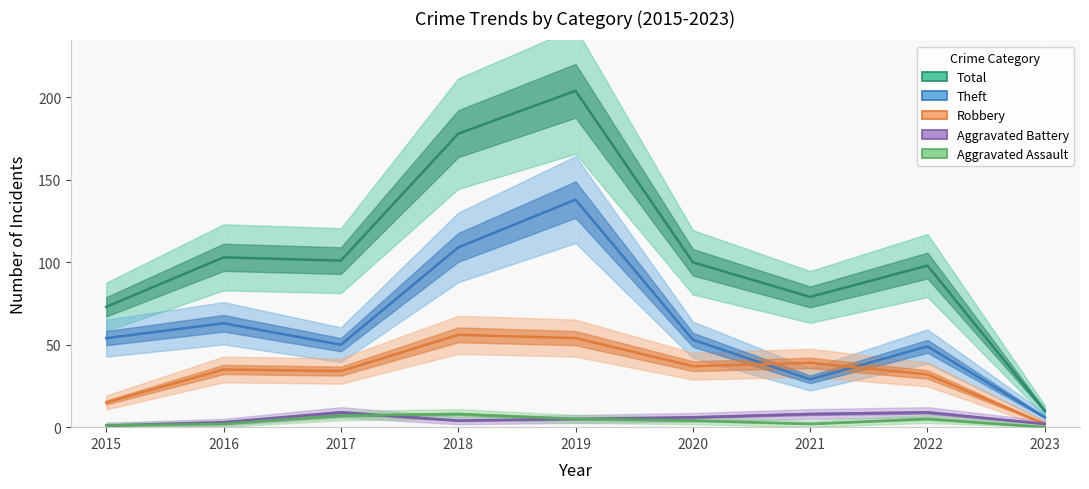

Reading left to right, extract all data points from this chart.

Total: 73	103	101	178	204	100	79	98	10
Theft: 54	63	50	109	138	53	29	49	6
Robbery: 15	35	34	56	54	37	39	32	2
Aggravated Battery: 1	3	9	4	5	6	8	9	2
Aggravated Assault: 1	2	7	8	5	4	2	5	0